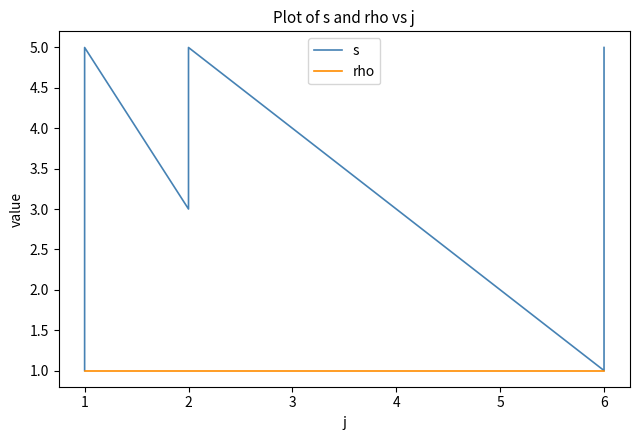

What is the difference between the maximum and minimum values in the s series?

4